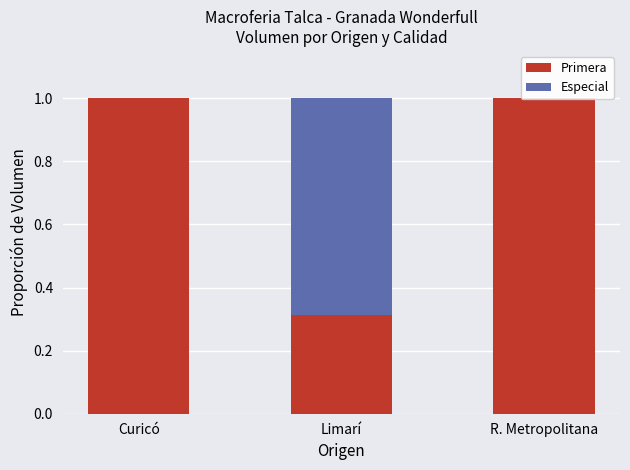

What is the difference between the maximum and minimum values in the Especial series?

0.7